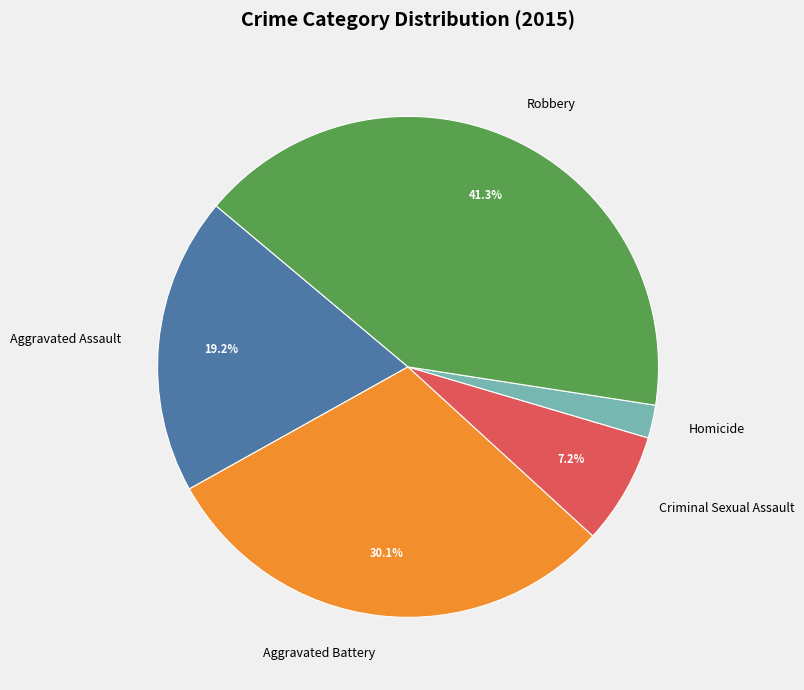

The Aggravated Assault slice represents 33% of the pie. True or false?

False